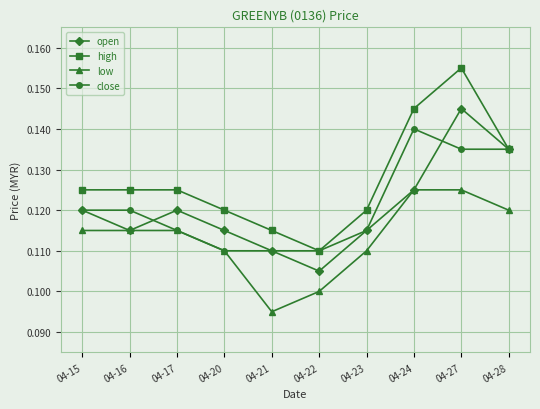

Rank the series by their maximum value, from lowest to highest.

low, close, open, high